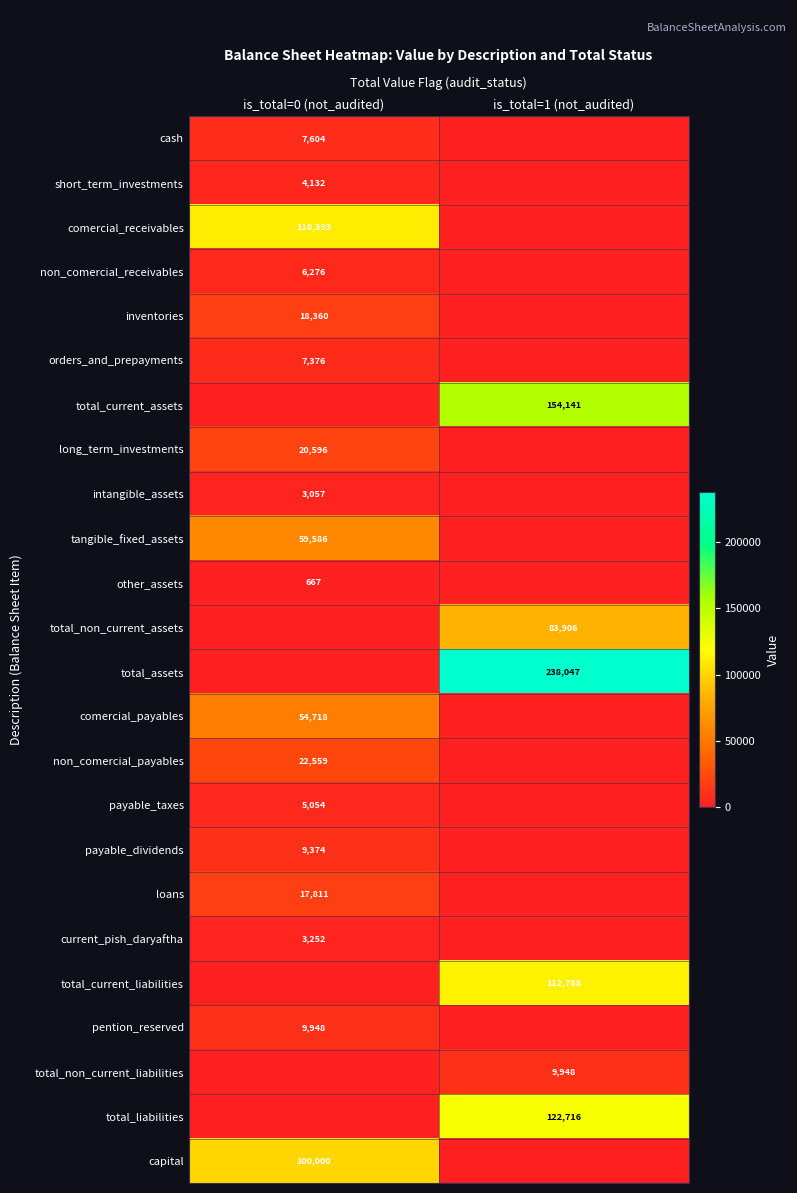

Is it true that pention_reserved equals 2865 at is_total=0 (not_audited)?

False